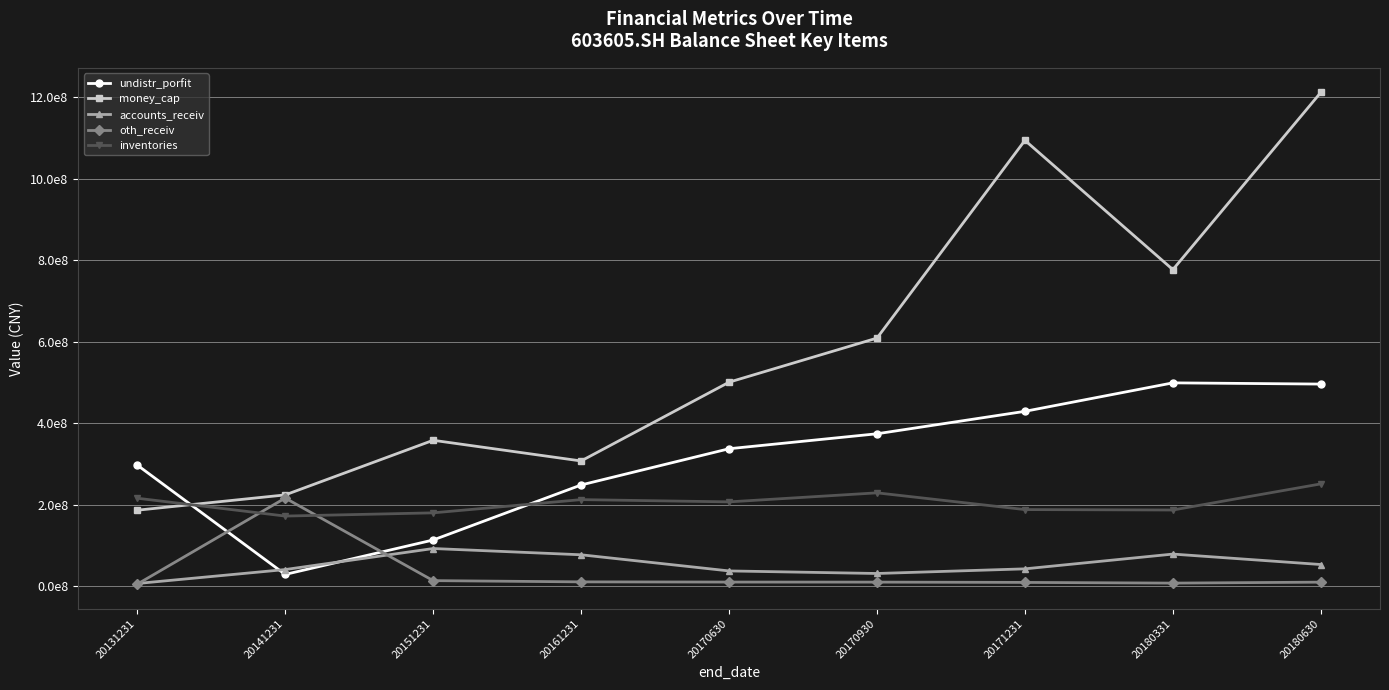

True or false: money_cap and accounts_receiv cross at least once.

False